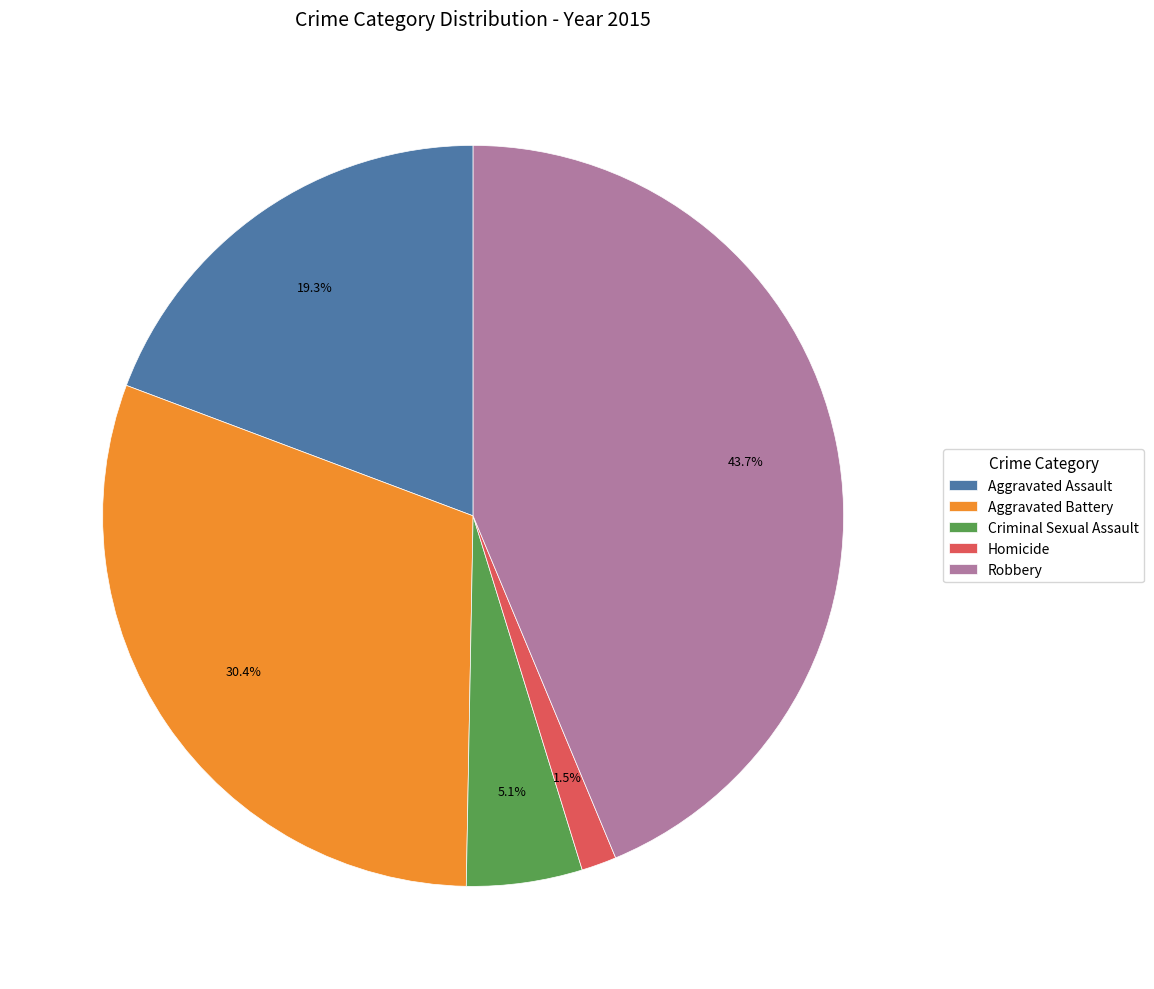

Approximately how many times larger is the value at Homicide compared to Criminal Sexual Assault?

0.3